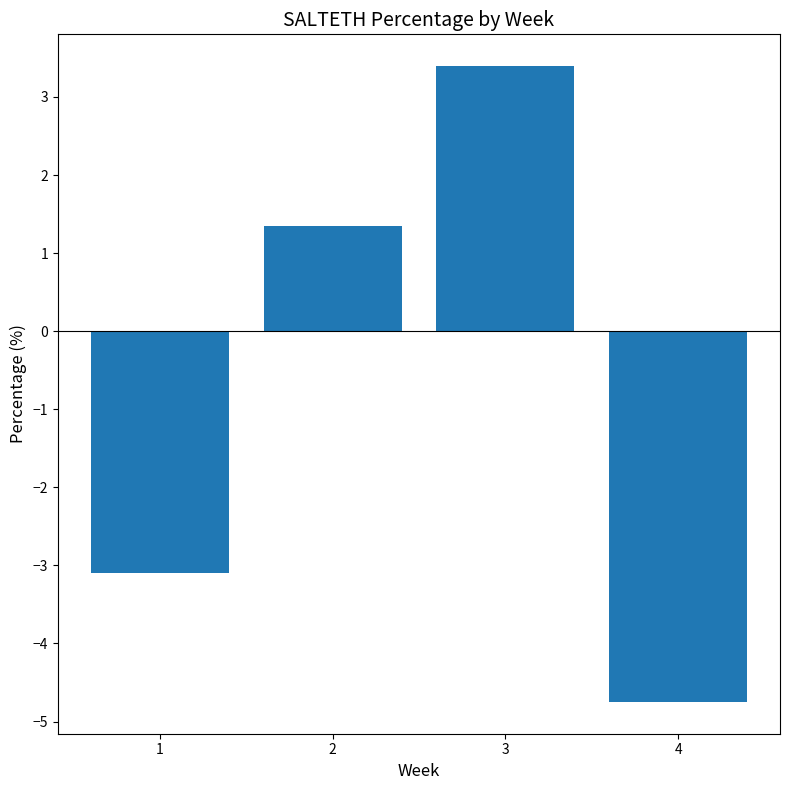

Are the bars grouped side by side (vs. stacked)?

No